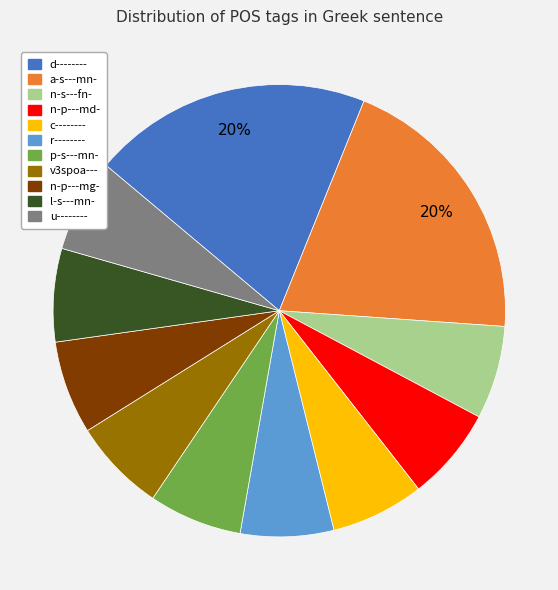

Is it true that l-s---mn- is 1% of the pie?

False